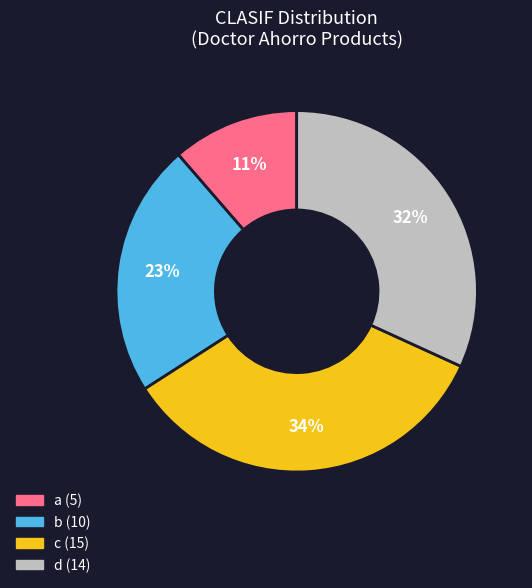

To the nearest percent, what percentage of the pie is a?

11%